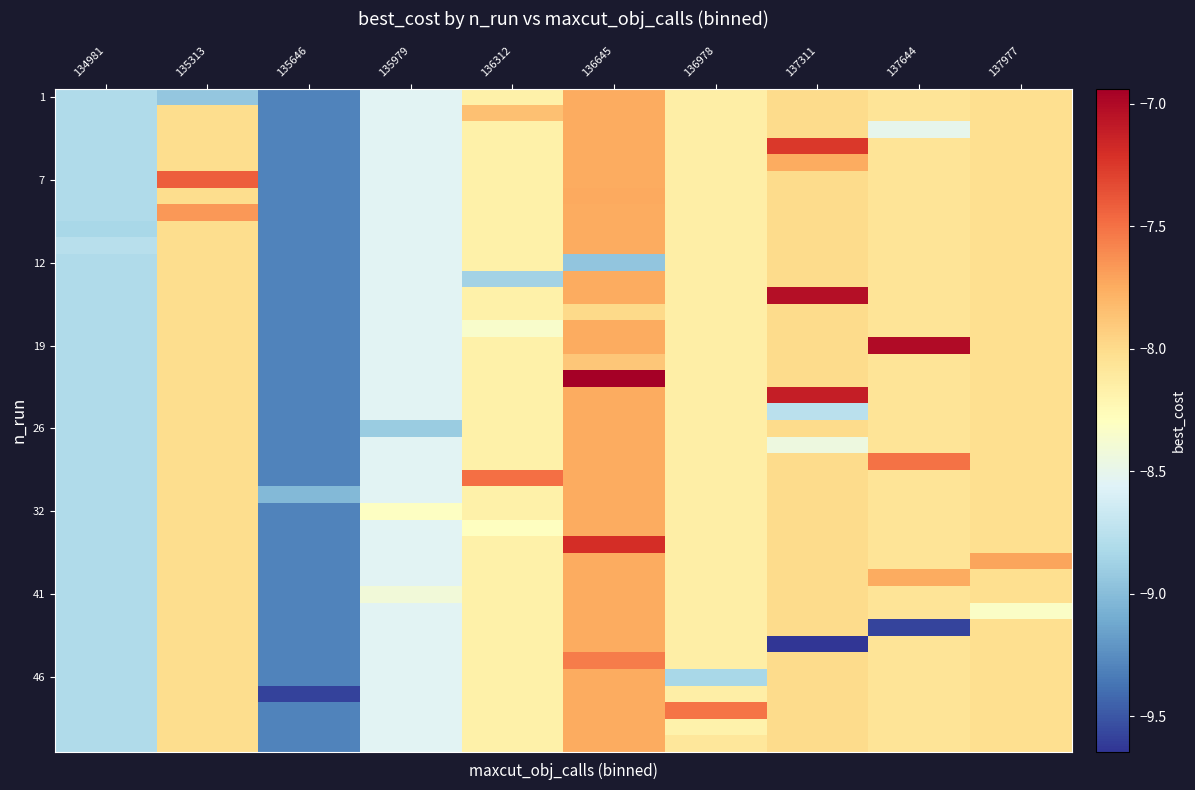

What is the spread (max minus min) of values at 137311?

2.6